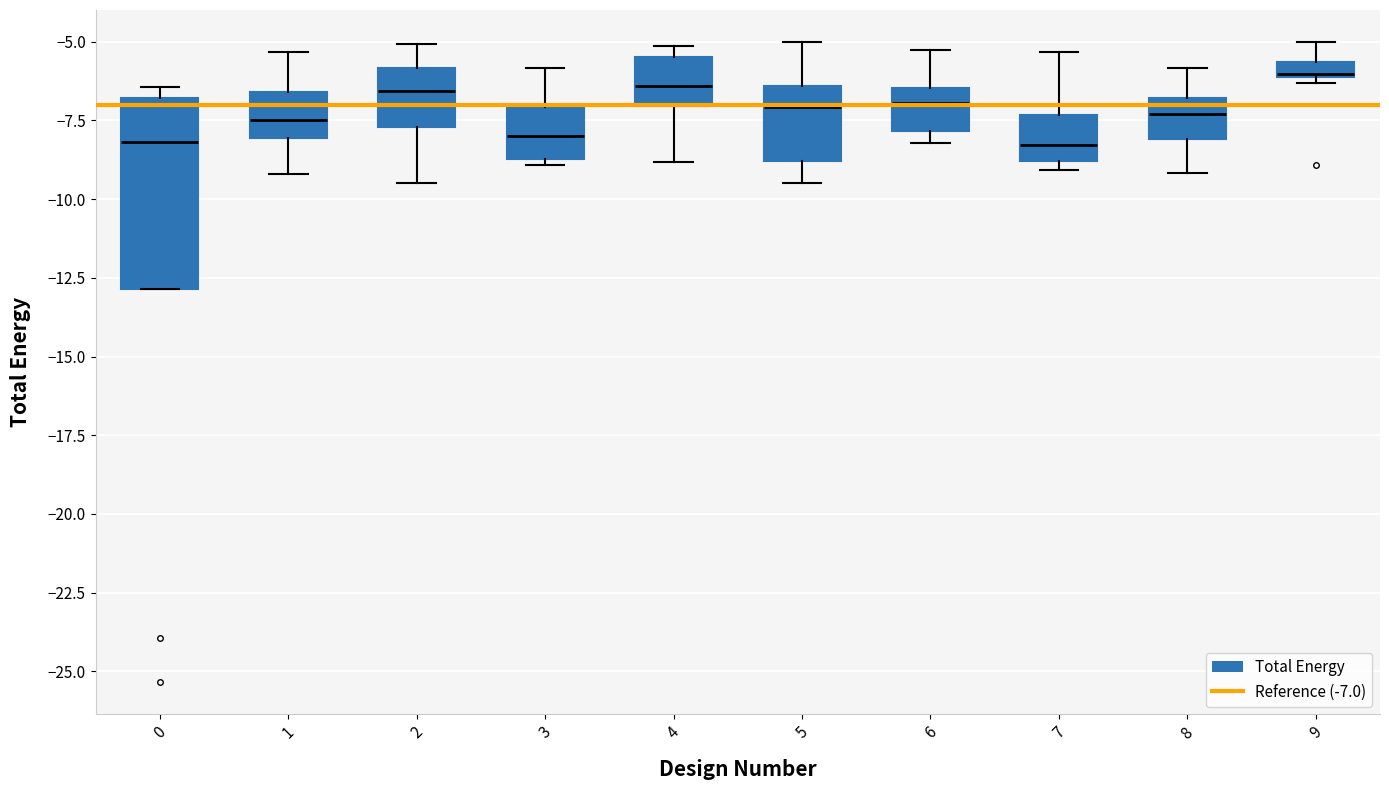

Where does the upper whisker of the box at x = 7 end on the y-axis? The values are not printed on the chart, so give them approximately, as read against the axis.

-5.5